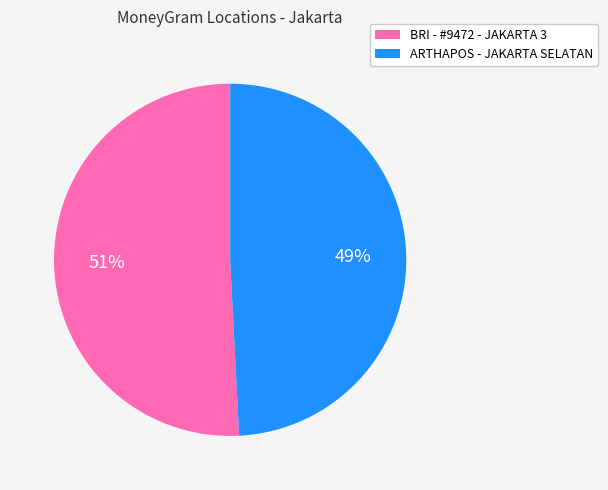

What is the smallest slice in the pie chart?

ARTHAPOS - JAKARTA SELATAN